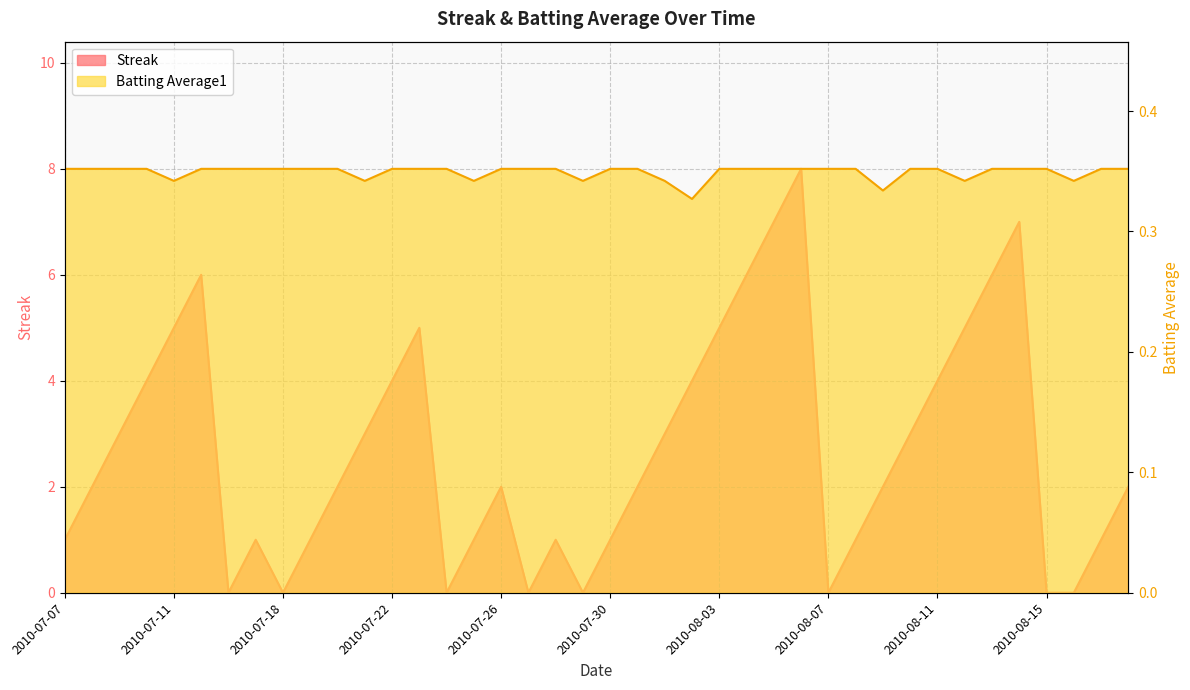

What is the lowest value of the Batting Average1 series?

0.3